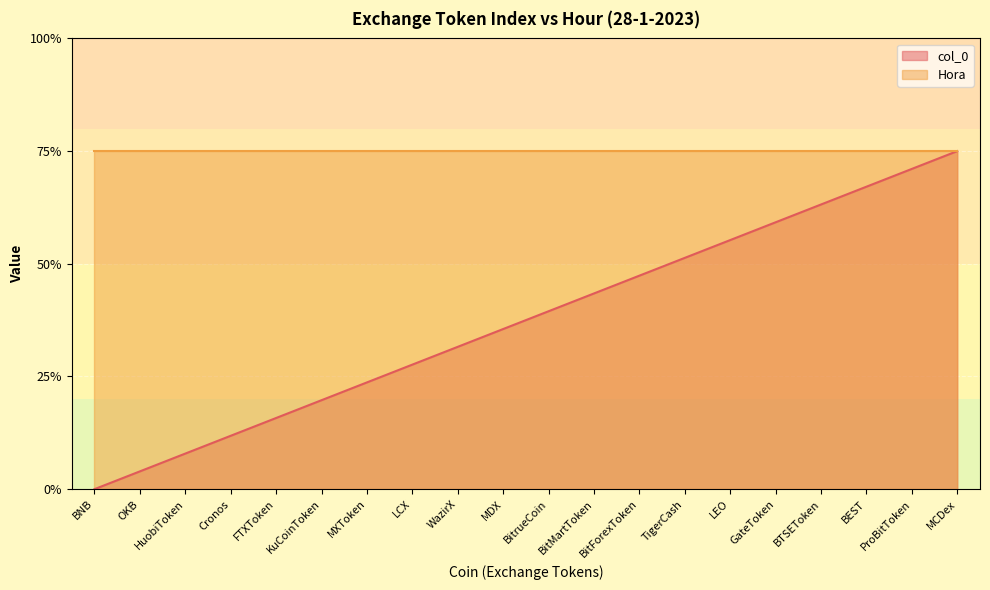

What are all the series names shown in the legend?

col_0, Hora